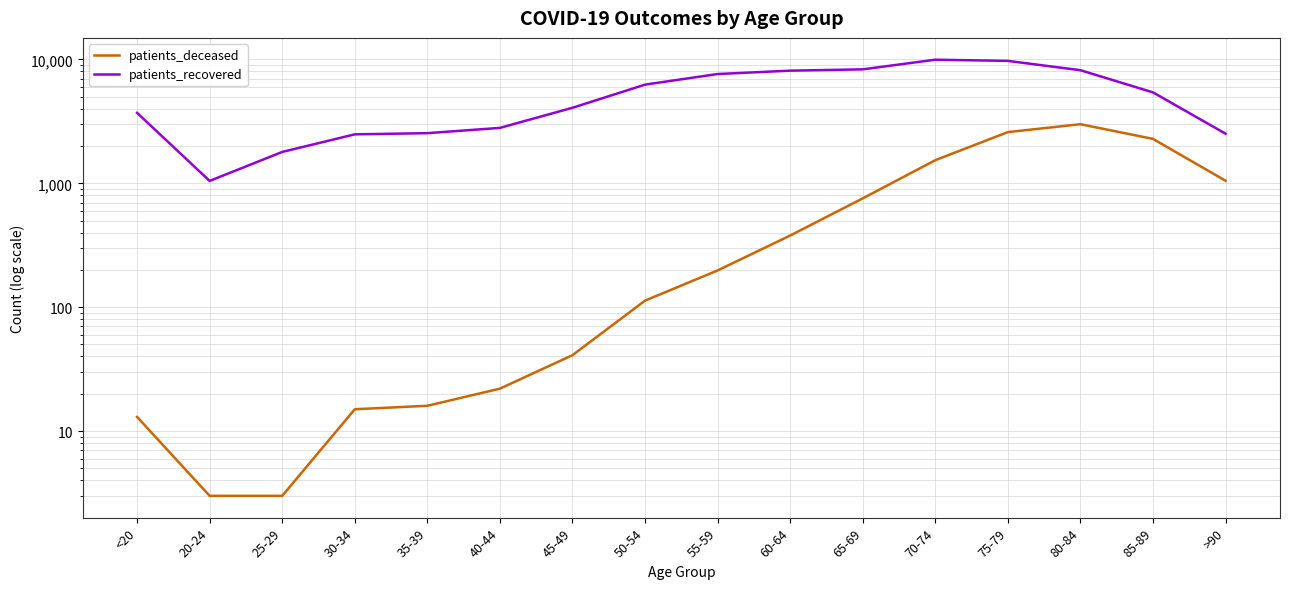

What are all the series names shown in the legend?

patients_deceased, patients_recovered